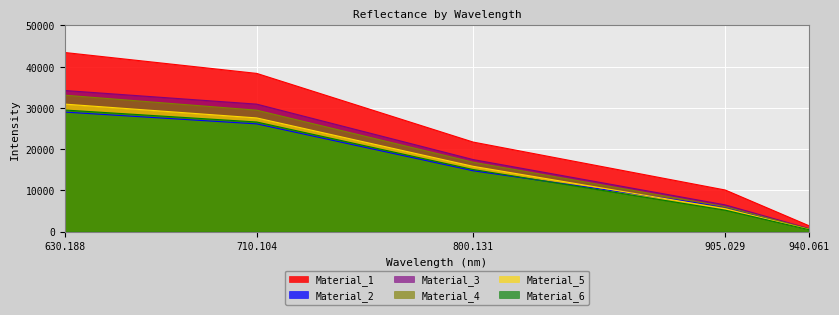

The Material_3 series shows 34214.2 at 630.188. True or false?

True